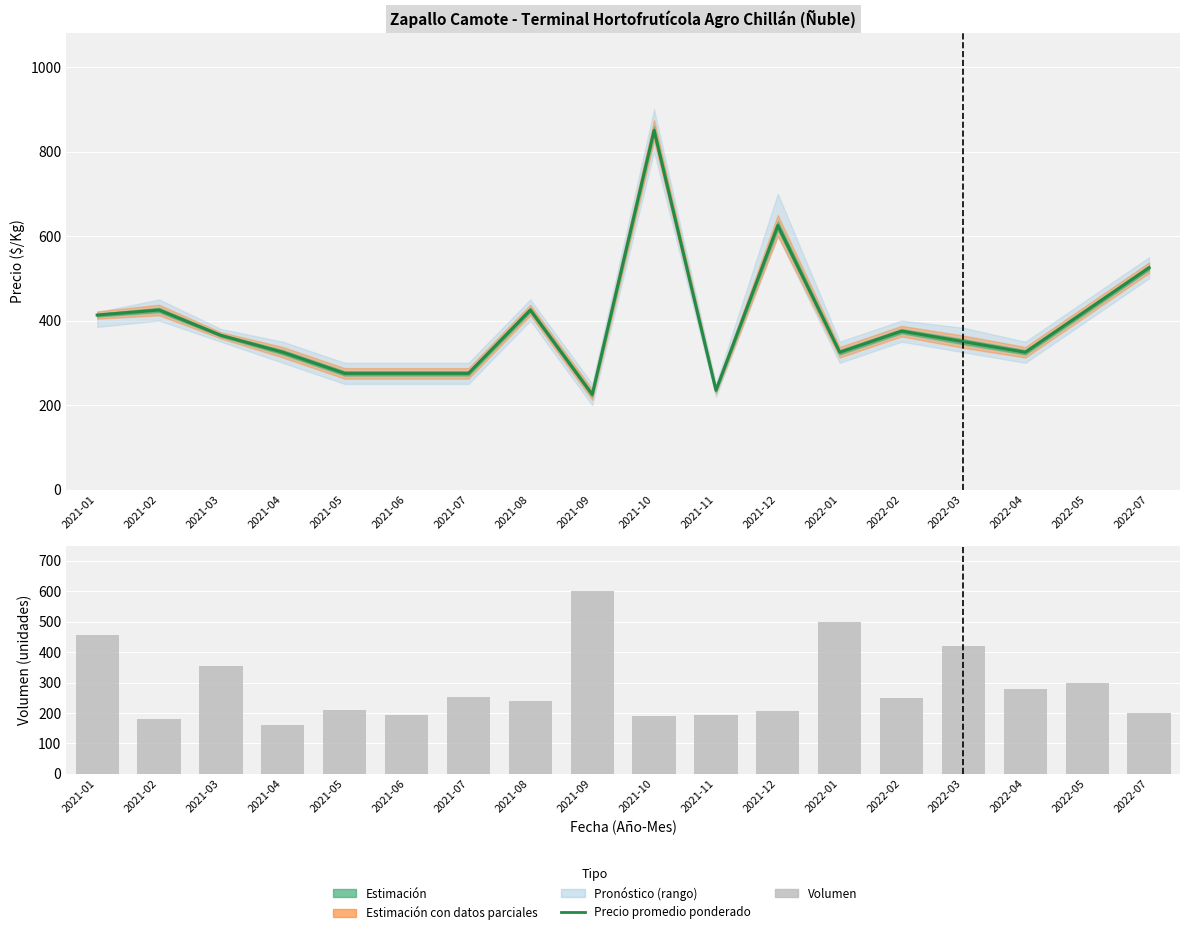

Between 2022-02 and 2022-04, which is larger?

2022-02